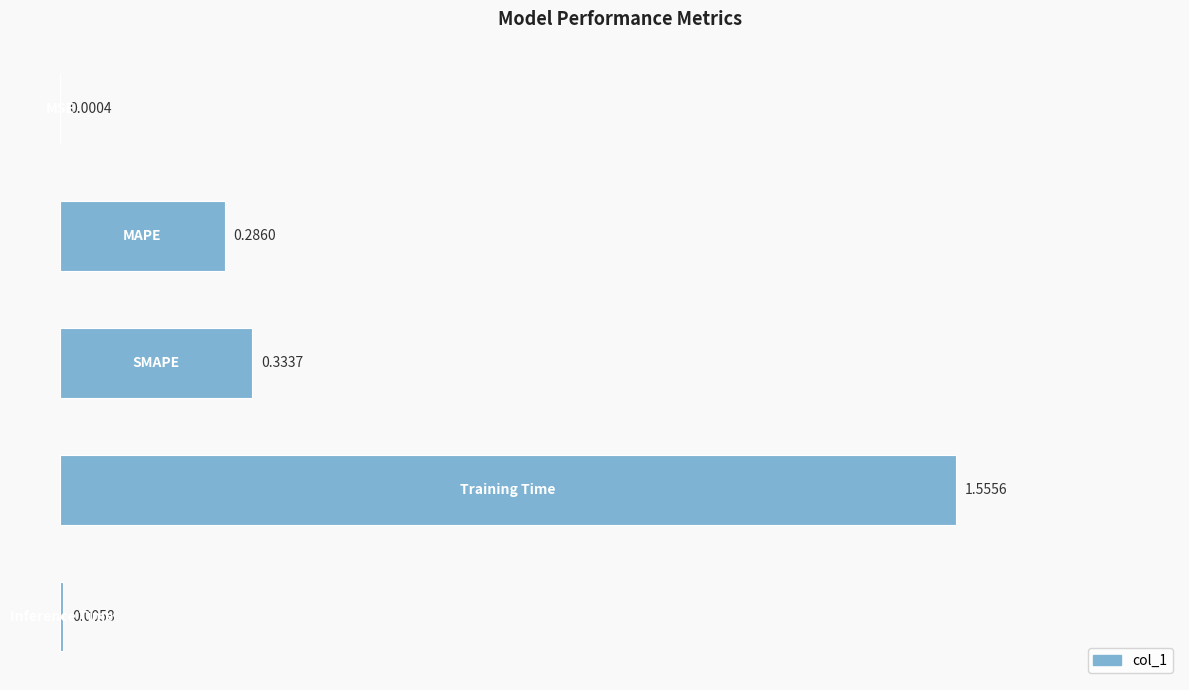

What is the sum of all values?

2.2